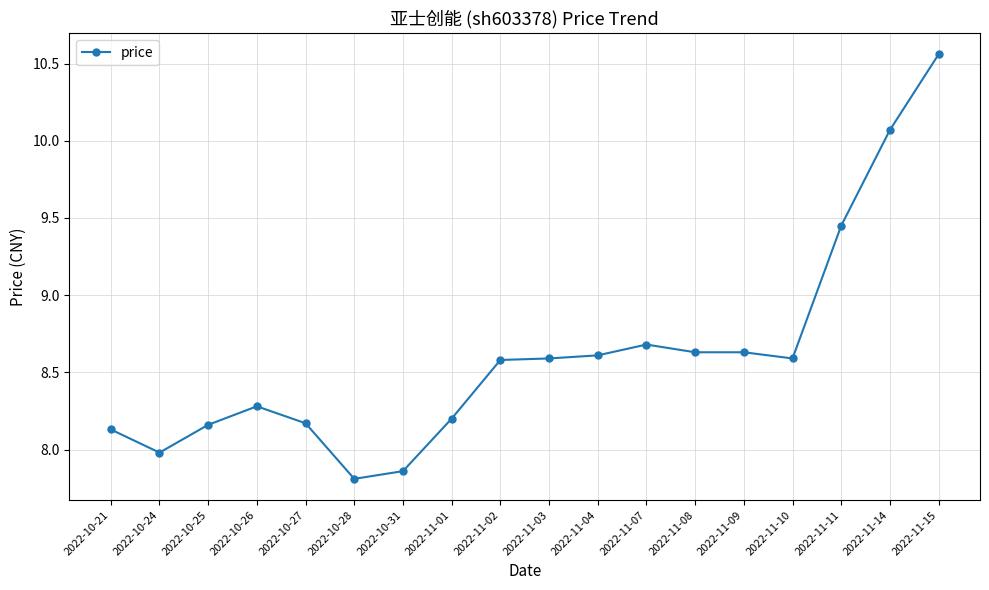

What is the ratio of the value at 2022-11-10 to the value at 2022-10-28?

1.1